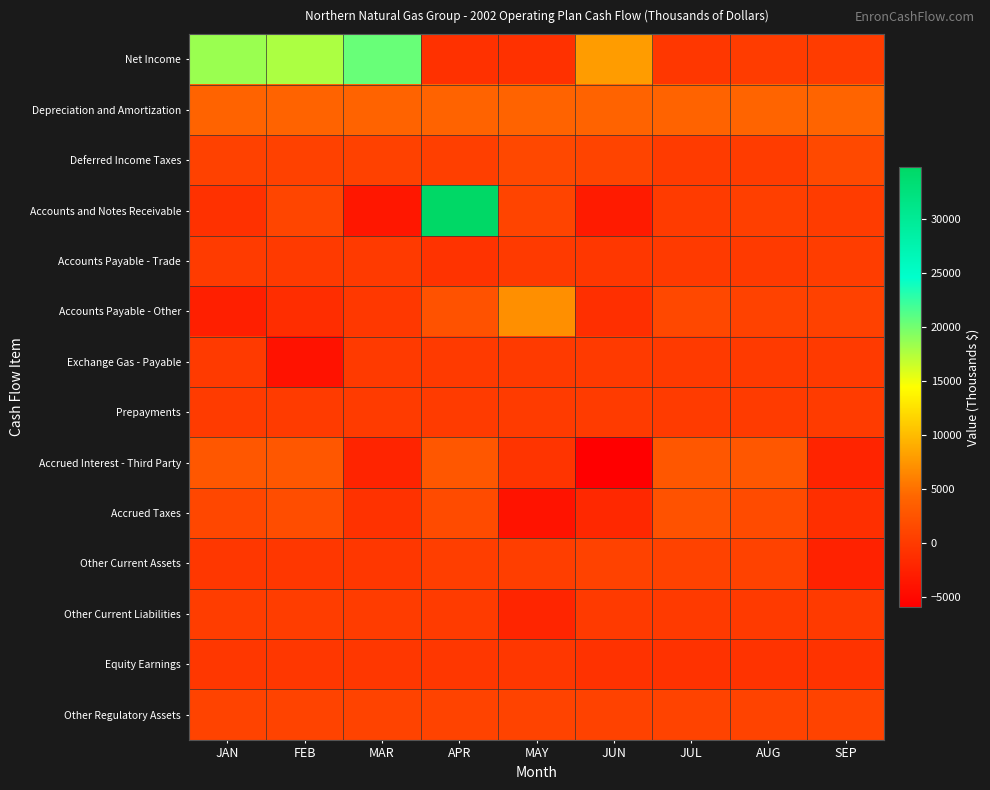

What is the spread (max minus min) of values at JUL?

4961